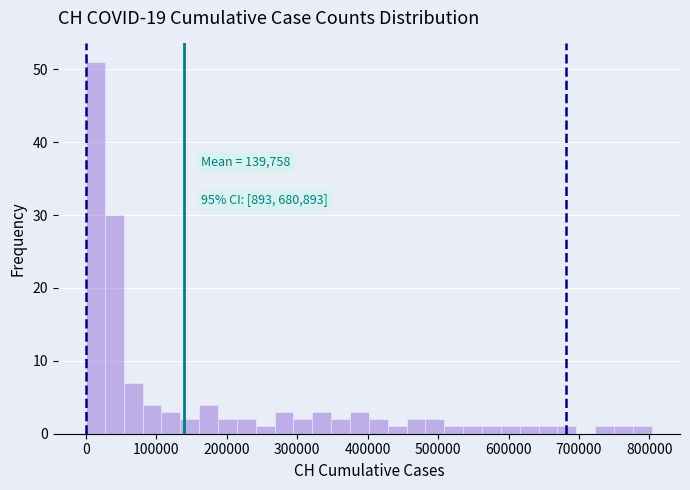

Around what value on the x-axis is the tallest bar? Give the approximate position of its centre, as read against the axis.

10000